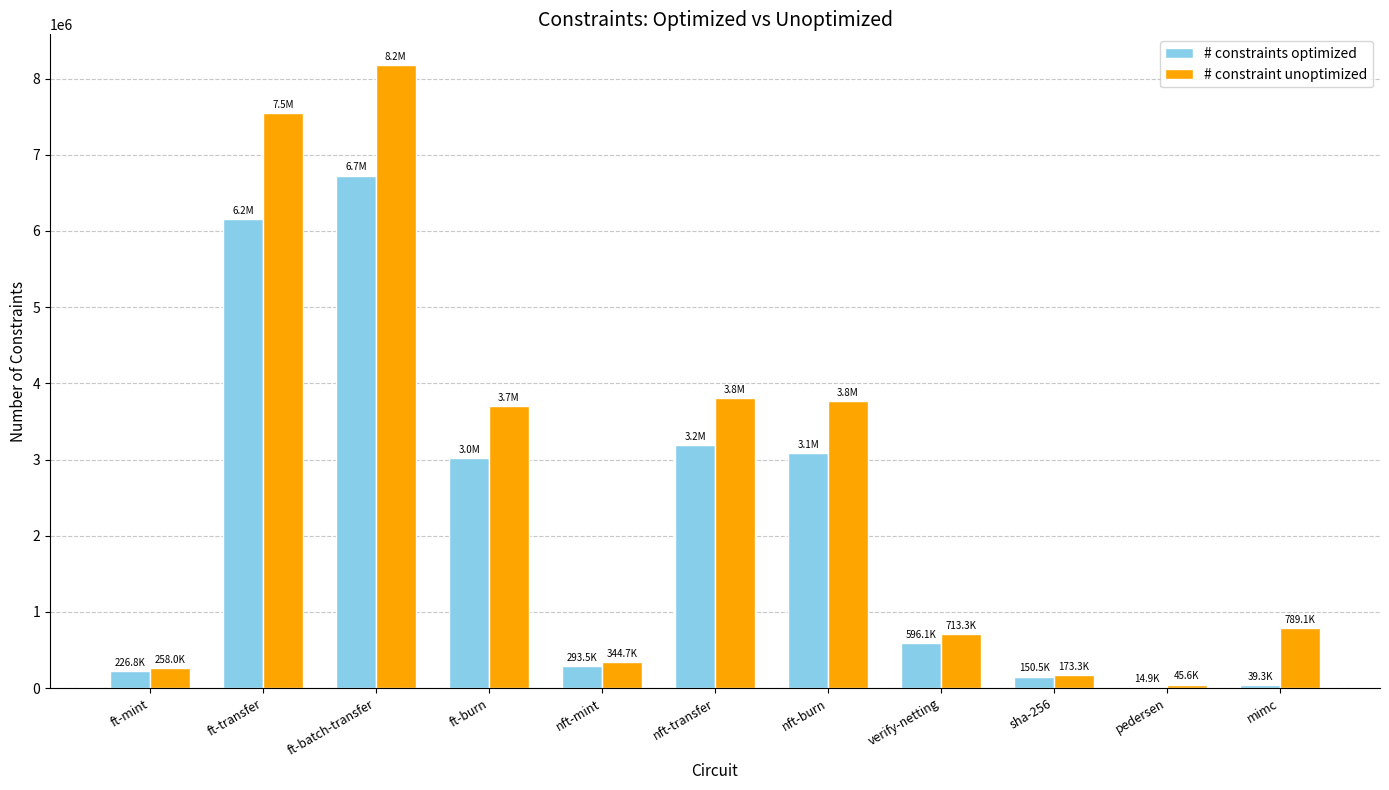

Is the value of # constraints optimized at ft-batch-transfer greater than the value of # constraint unoptimized at nft-transfer?

Yes